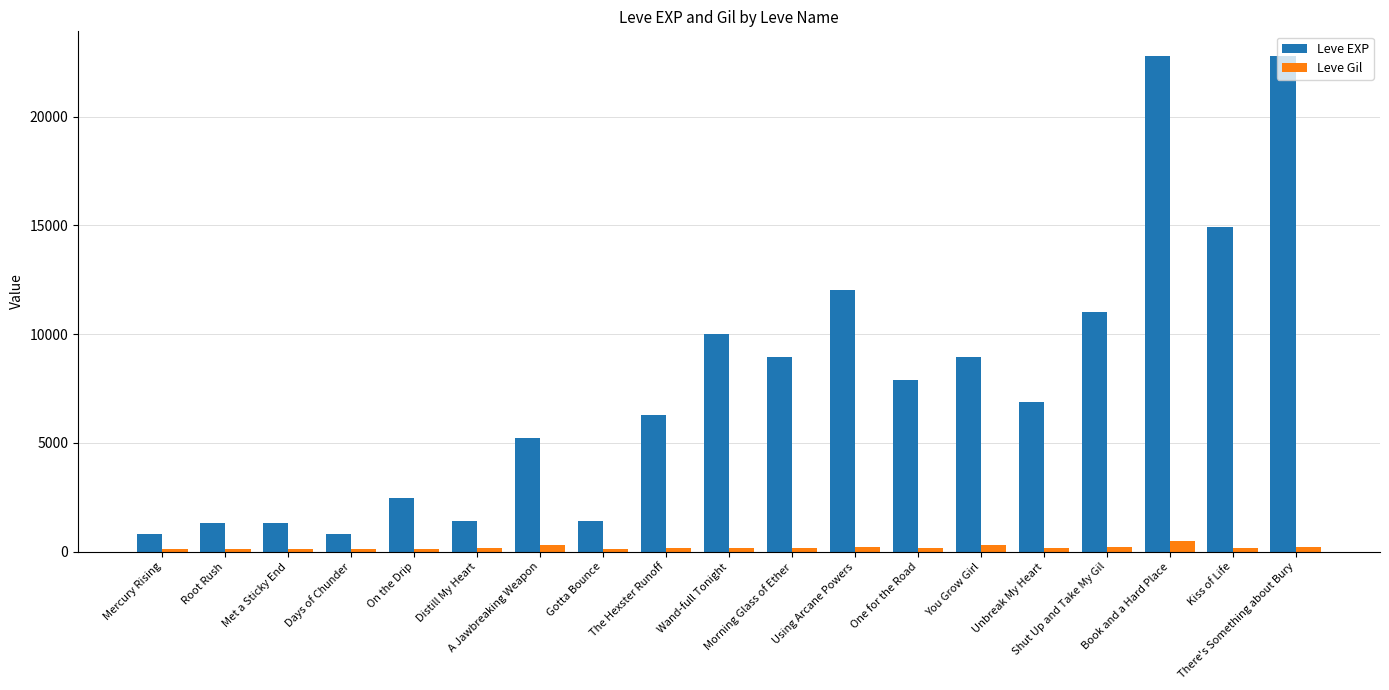

Which series has the widest spread of values?

Leve EXP